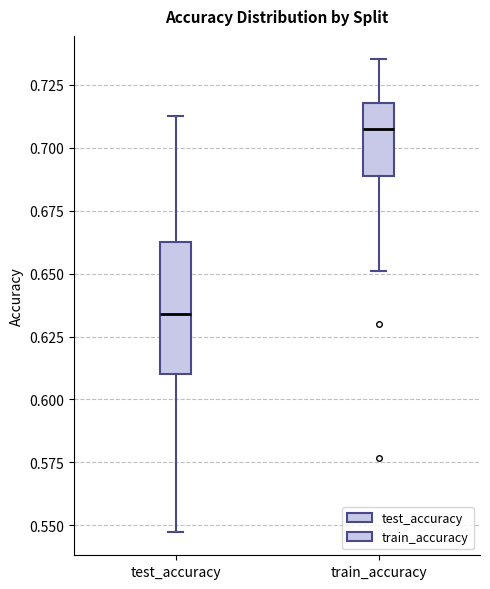

Where does the lower whisker of the box for train_accuracy end on the y-axis? The values are not printed on the chart, so give them approximately, as read against the axis.

0.650